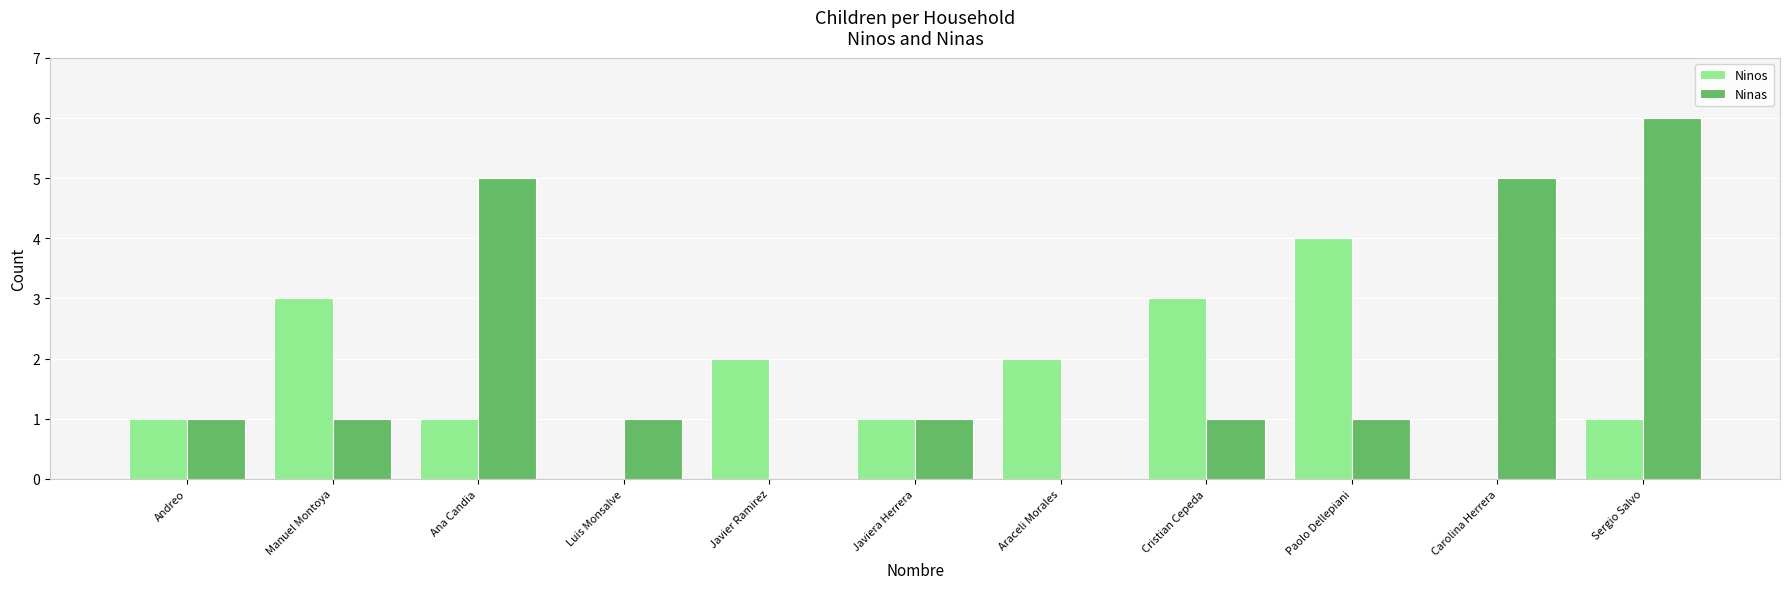

What is the sum of the Ninos values at Carolina Herrera and Cristian Cepeda?

3